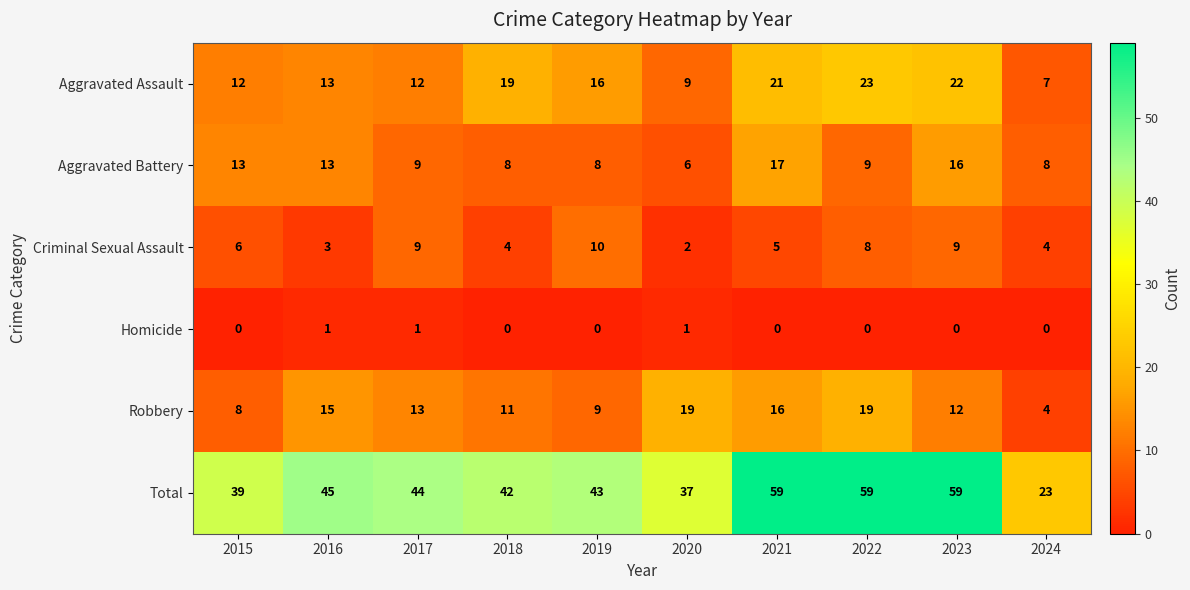

What is the maximum value for Robbery?

19